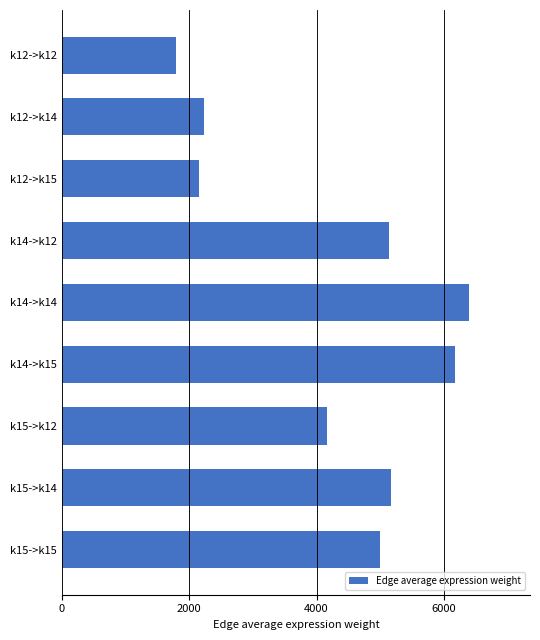

Which label corresponds to the largest value in the chart?

k14->k14